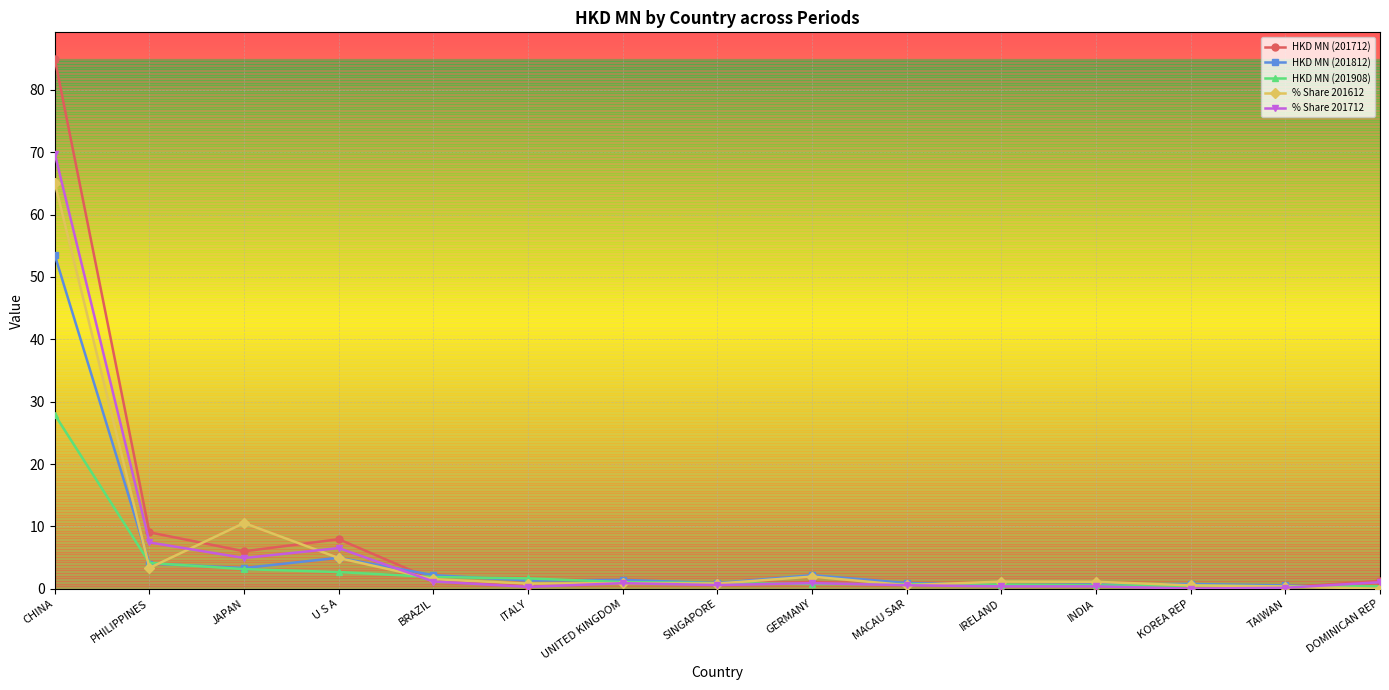

Which series has the largest range (max minus min)?

HKD MN (201712)